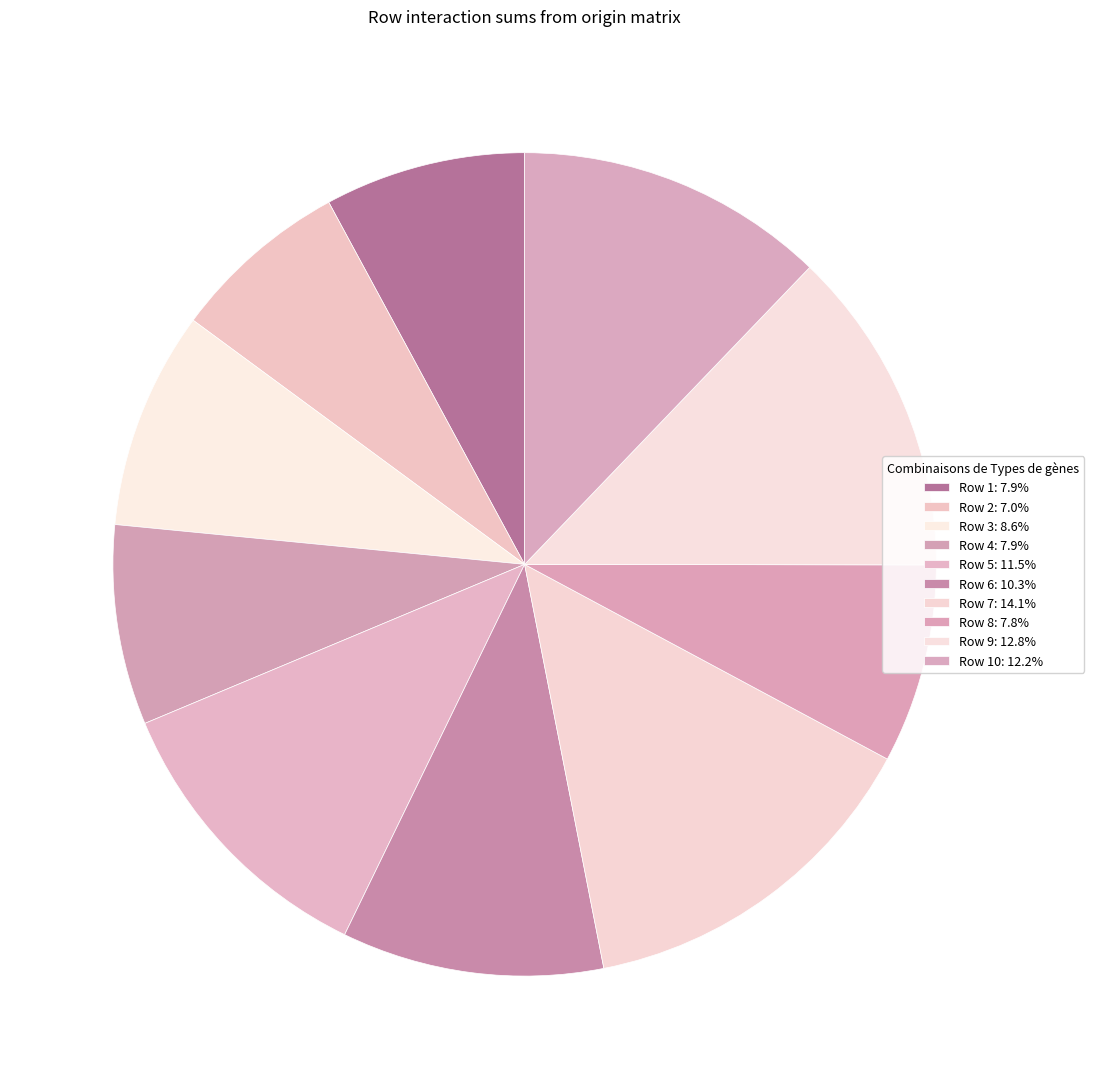

Does any single category account for the majority?

No